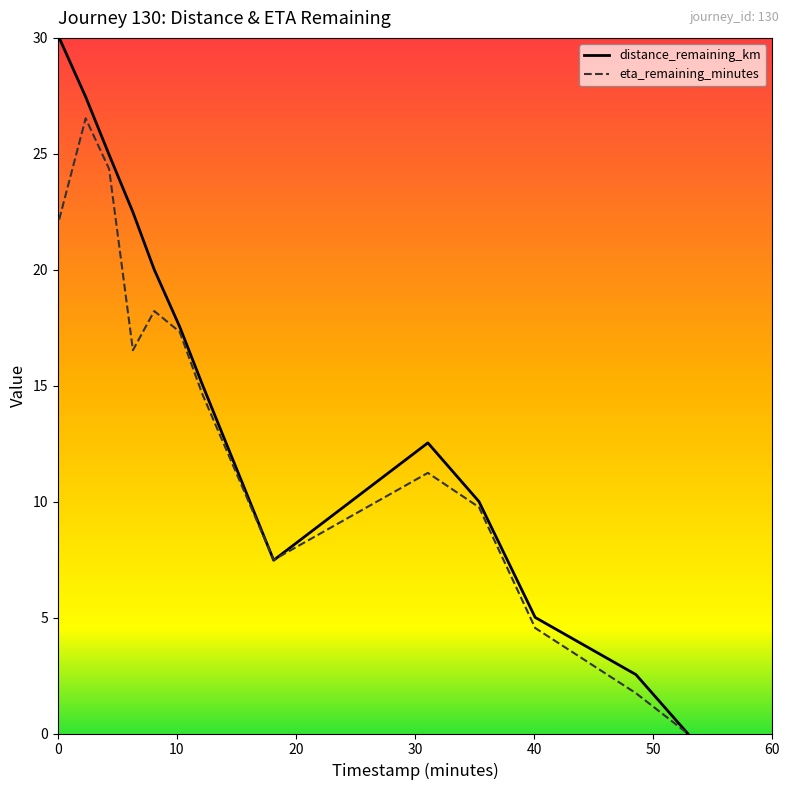

True or false: eta_remaining_minutes has more than 1 points higher than both neighbors.

True